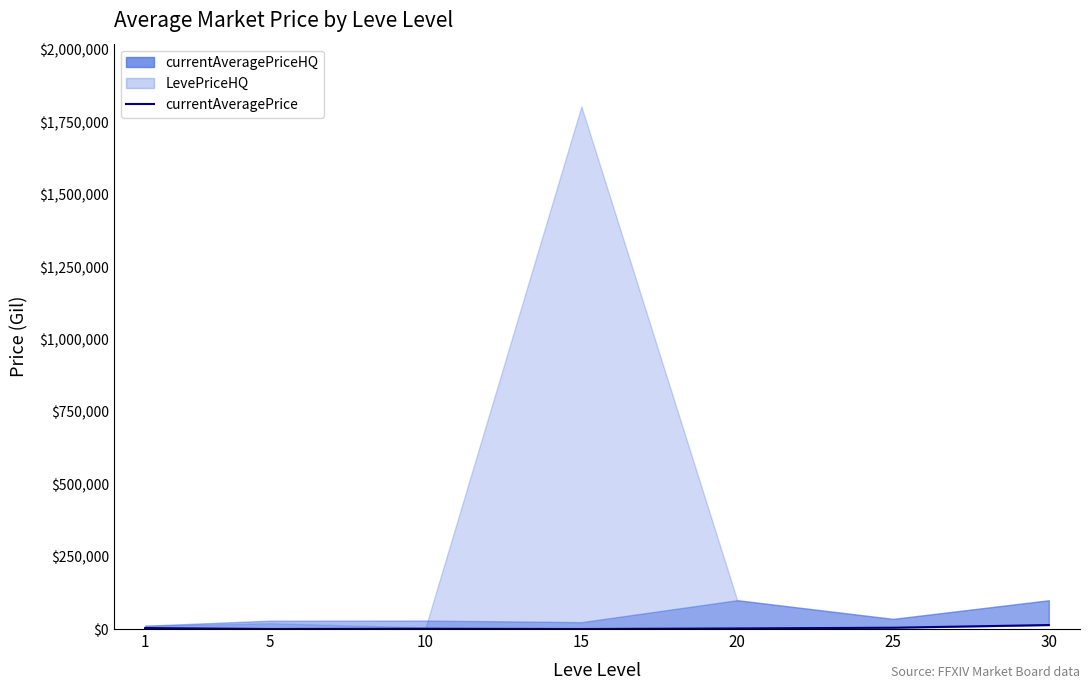

Does the chart display data point markers on the line(s)?

No